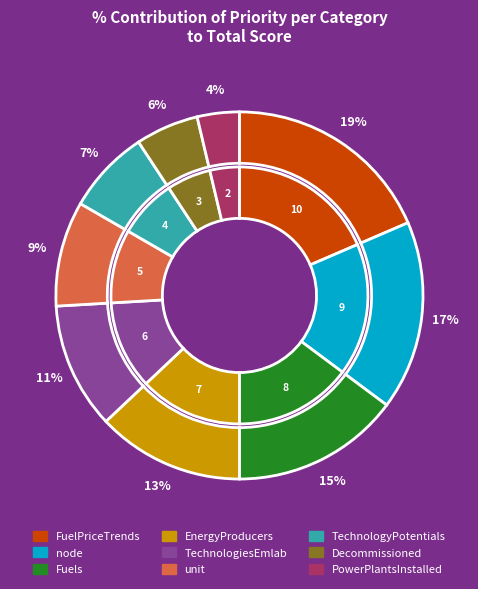

To the nearest percent, what portion does node represent?

17%